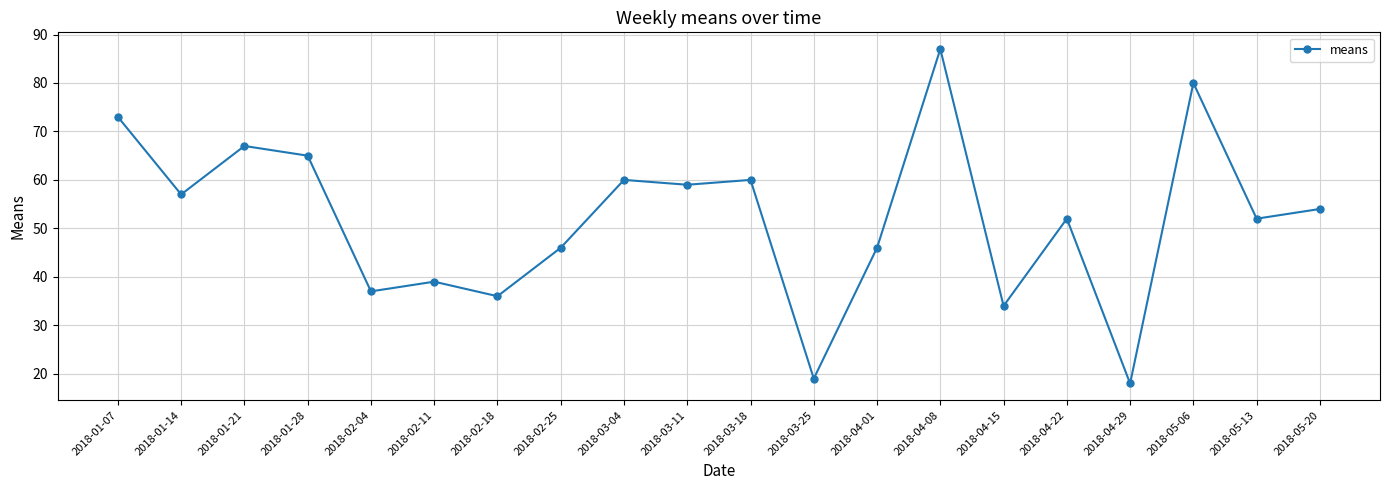

Reading right to left, transcribe all the data shown in this chart.

2018-05-20=54	2018-05-13=52	2018-05-06=80	2018-04-29=18	2018-04-22=52	2018-04-15=34	2018-04-08=87	2018-04-01=46	2018-03-25=19	2018-03-18=60	2018-03-11=59	2018-03-04=60	2018-02-25=46	2018-02-18=36	2018-02-11=39	2018-02-04=37	2018-01-28=65	2018-01-21=67	2018-01-14=57	2018-01-07=73